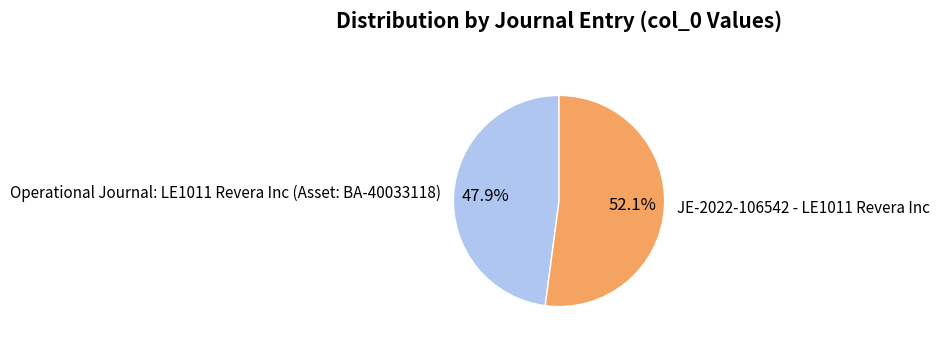

To the nearest percent, what percentage of the pie is JE-2022-106542 - LE1011 Revera Inc?

52%